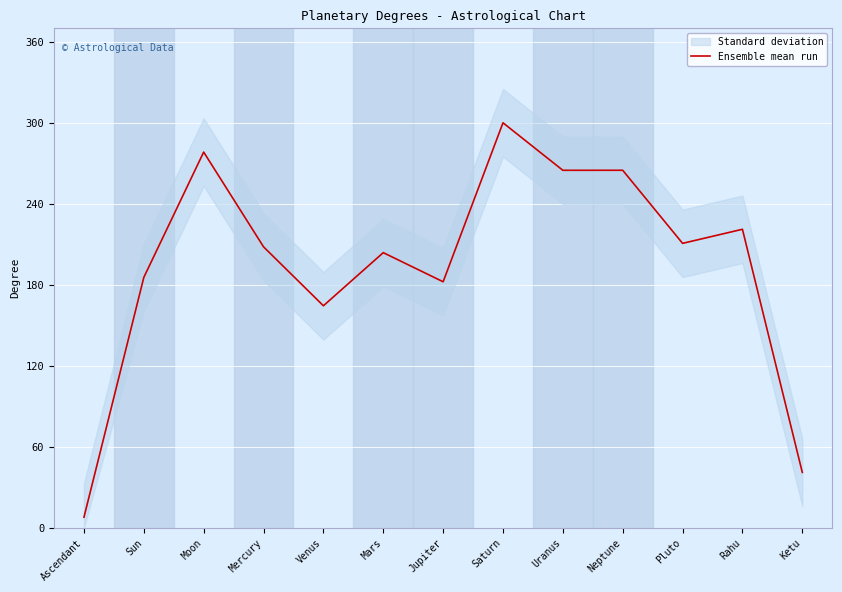

What is the change in value from Ascendant to Neptune?

+256.9